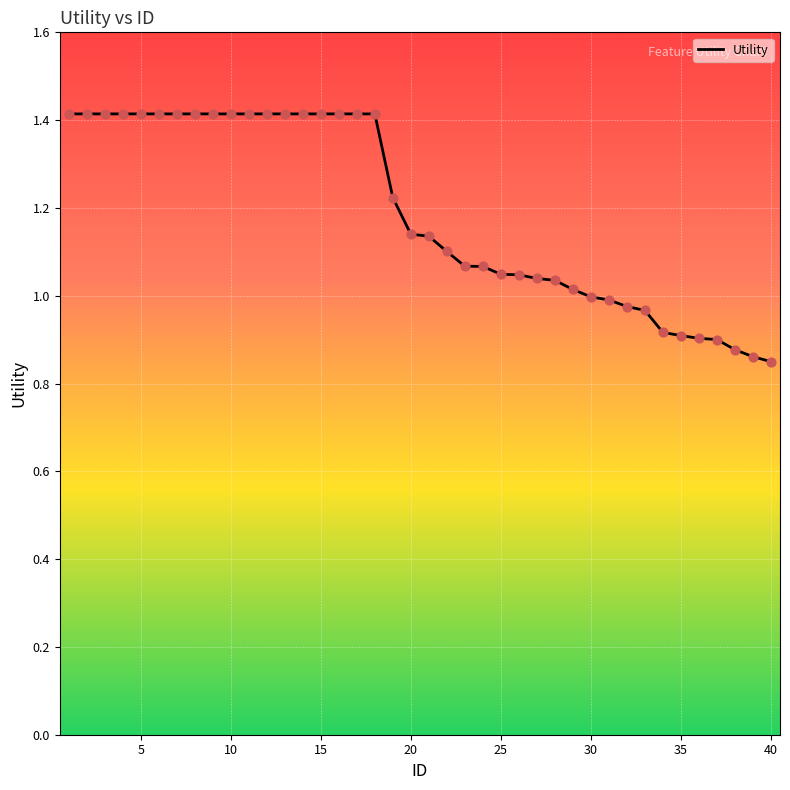

What is the difference between the maximum and minimum values?

0.6